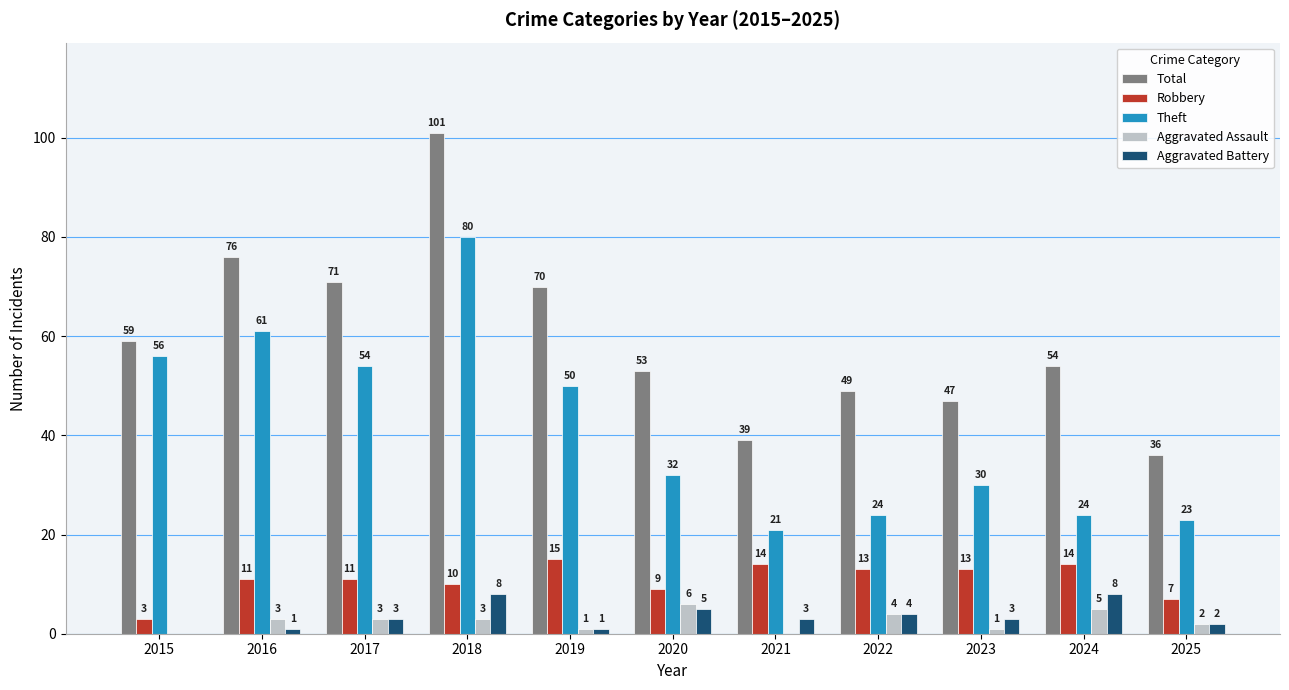

What is the approximate value of Robbery at 2022?

13